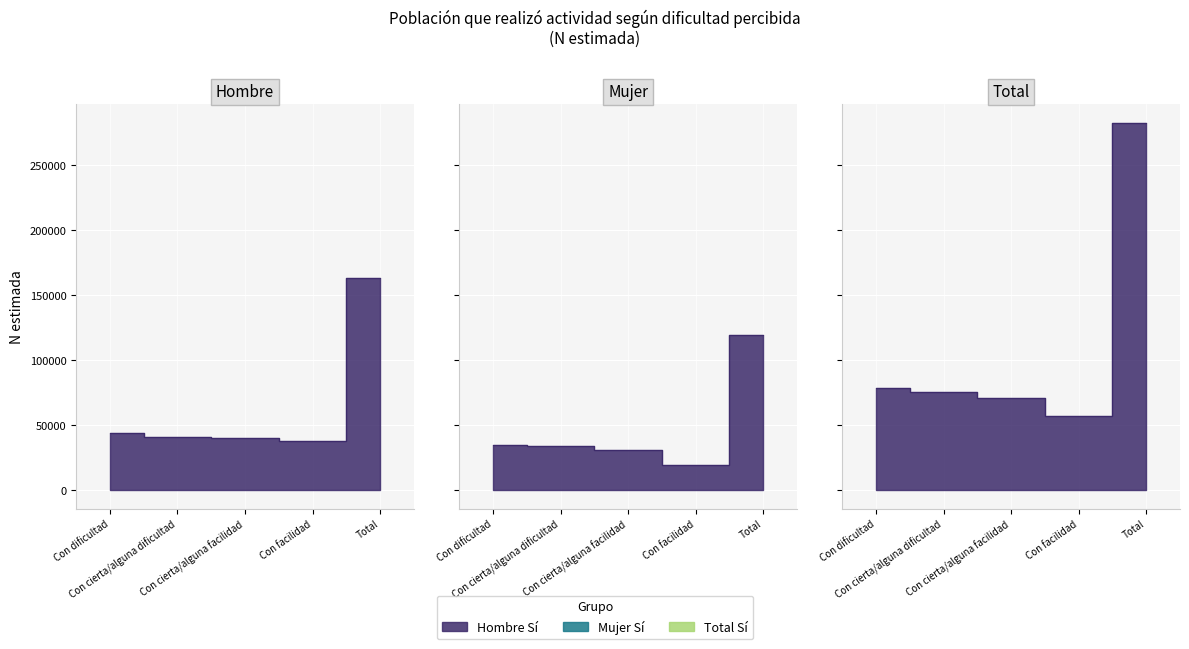

What is the difference between the maximum and second lowest values in the Hombre Si (N estimada) series?

123064